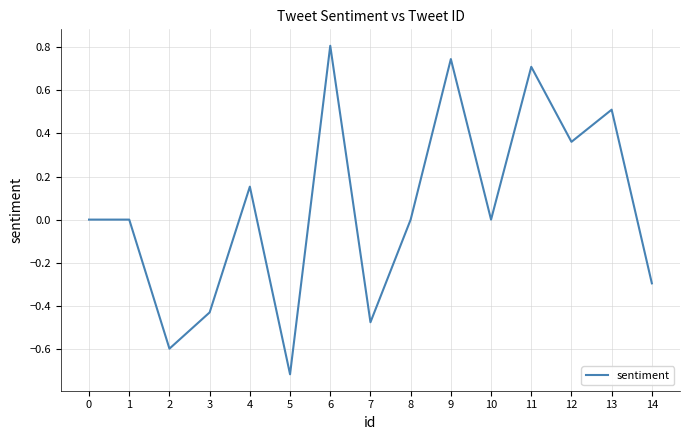

What is the change in value from 6 to 7?

-1.3